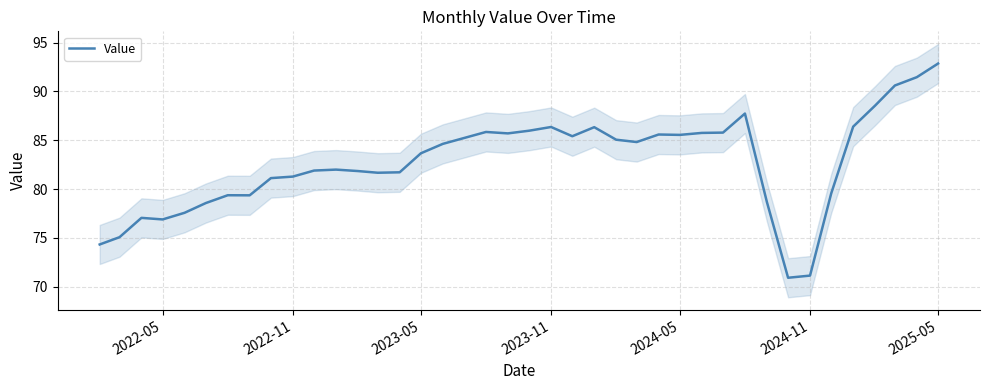

Reading right to left, extract all data points from this chart.

92.9	91.5	90.6	88.6	86.4	79.6	71.1	70.9	78.7	87.7	85.8	85.8	85.6	85.6	84.8	85.1	86.3	85.4	86.4	86.0	85.7	85.9	85.2	84.6	83.7	81.7	81.7	81.8	82.0	81.9	81.3	81.1	79.4	79.4	78.6	77.6	76.9	77.1	75.1	74.3